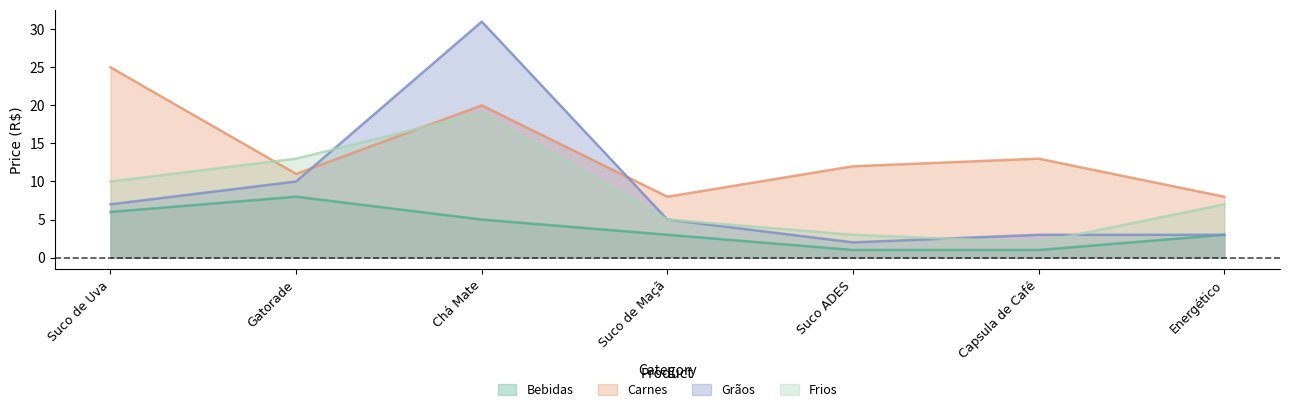

At Gatorade, list the series in order from largest to smallest.

Frios, Carnes, Grãos, Bebidas